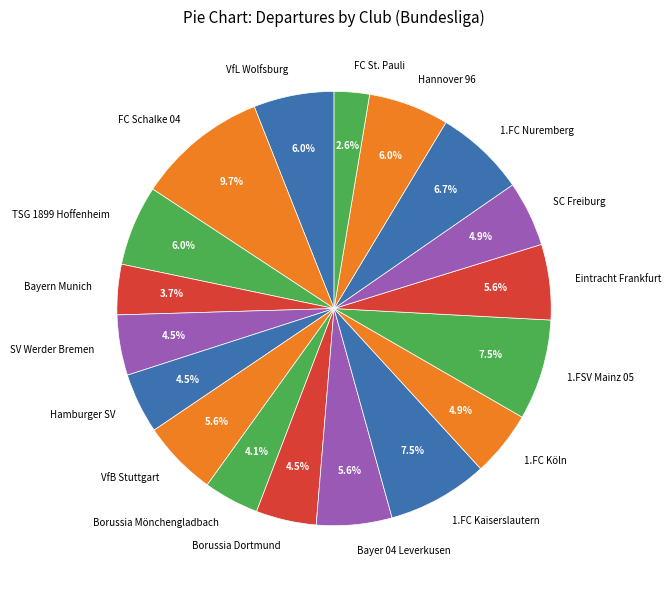

Which has a higher value, Hannover 96 or Borussia Mönchengladbach?

Hannover 96